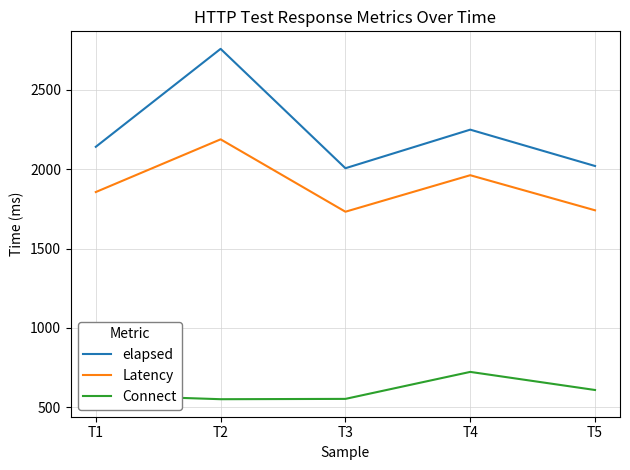

True or false: elapsed has more than 2 interior local peaks.

False